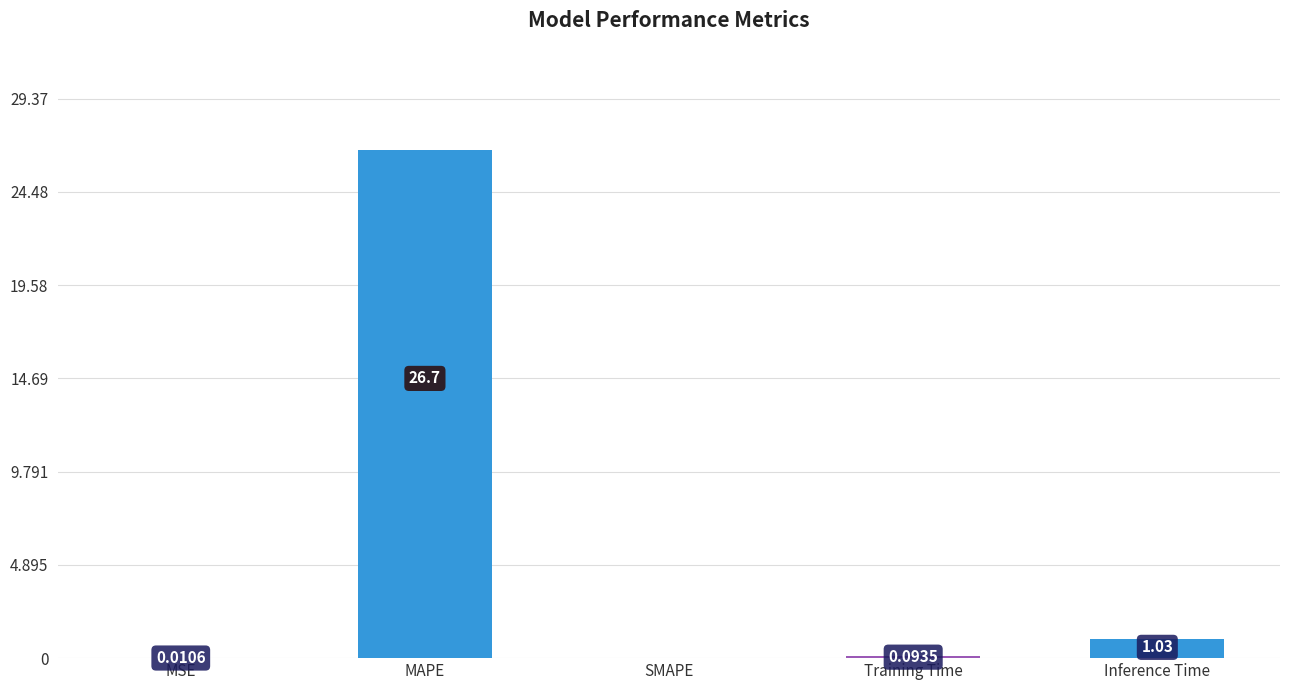

What is the sum of the values at MAPE and SMAPE?

26.7